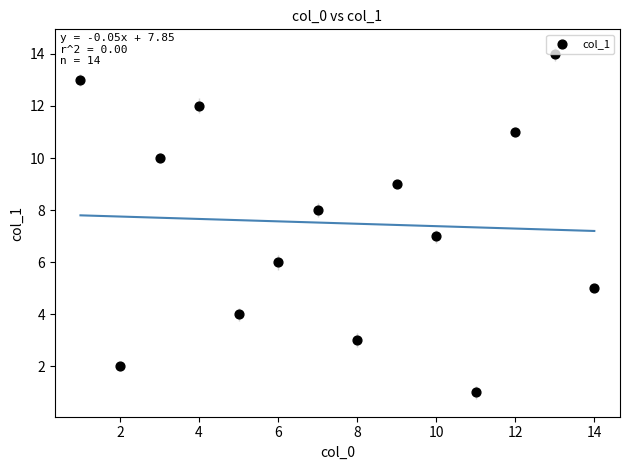

What is the range of X values (max minus min)?

13